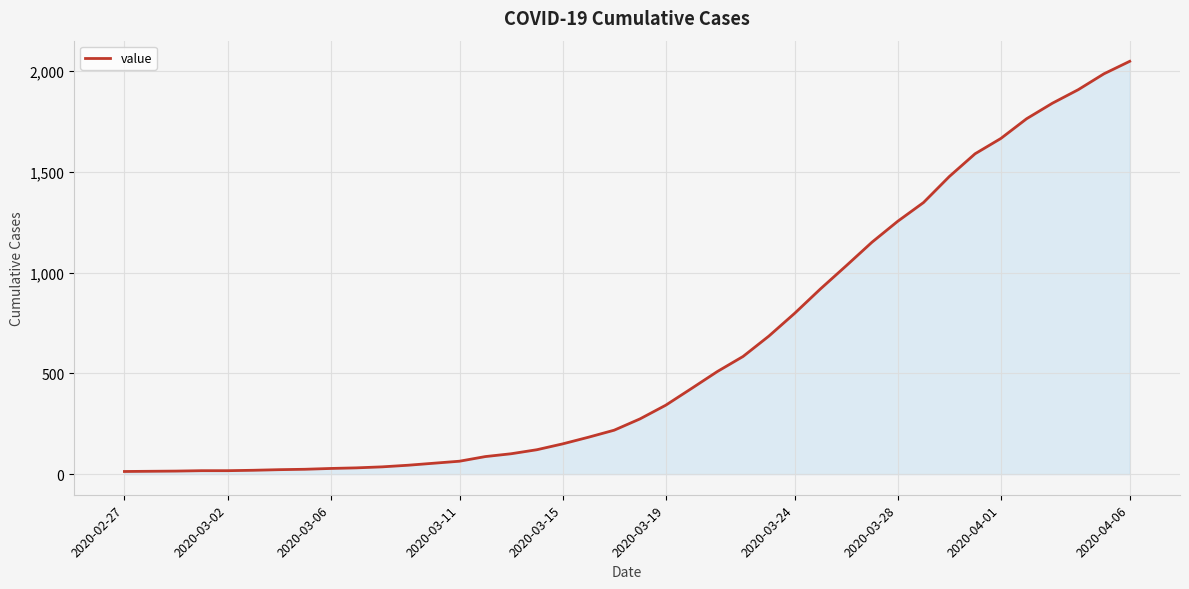

What is the greatest value displayed?

2049